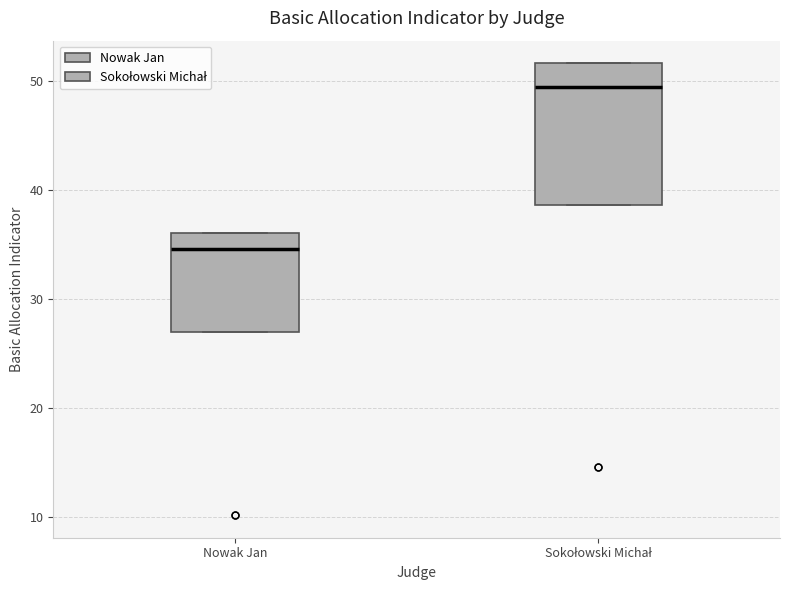

Which box is the tallest, from its lower edge to its upper edge?

Sokołowski Michał